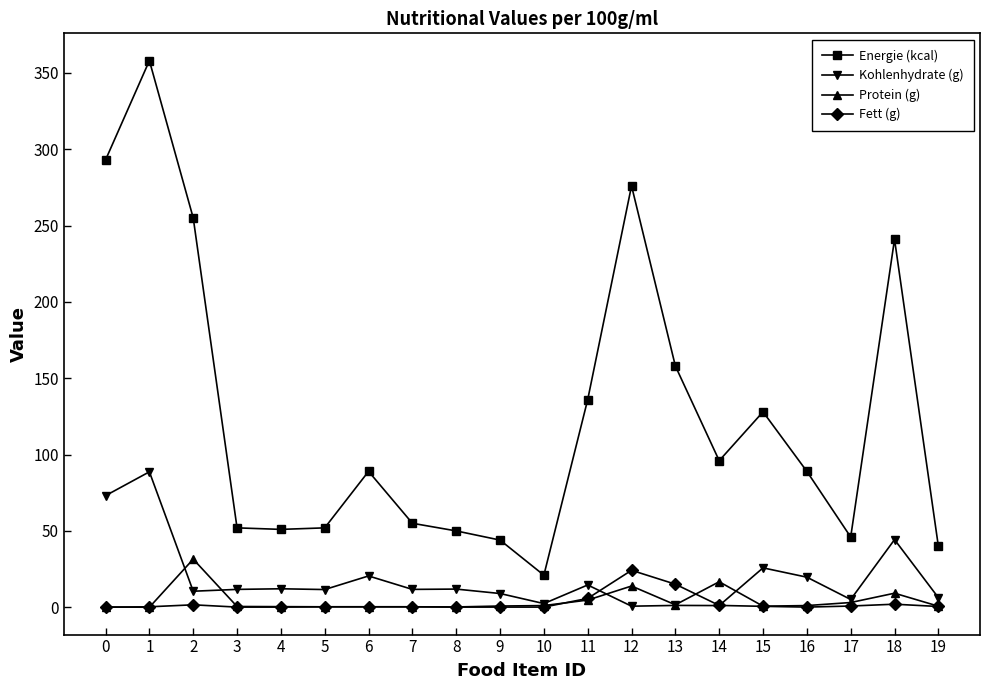

How many distinct data groups are displayed?

4